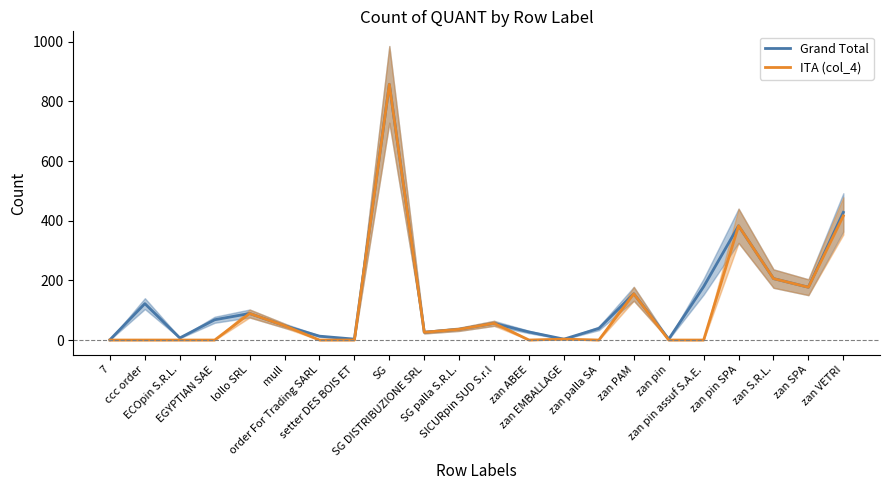

What is the label of the 4th point from the left?

EGYPTIAN SAE